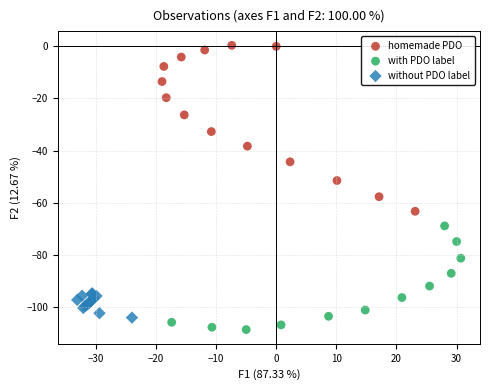

Which series has the widest spread of Y values?

homemade PDO